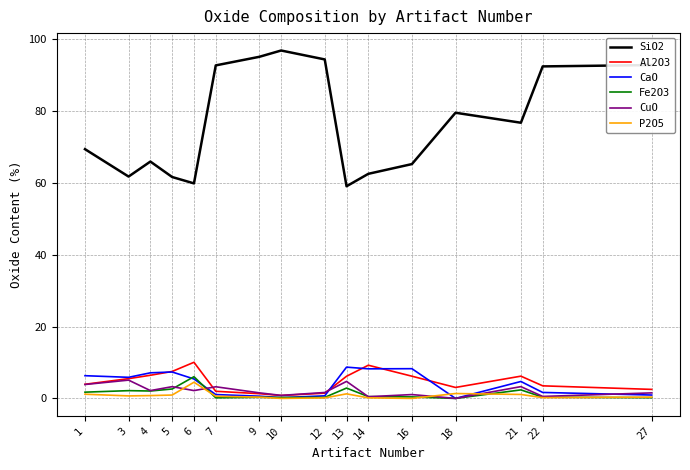

The CaO series shows 5.4 at 6. True or false?

True